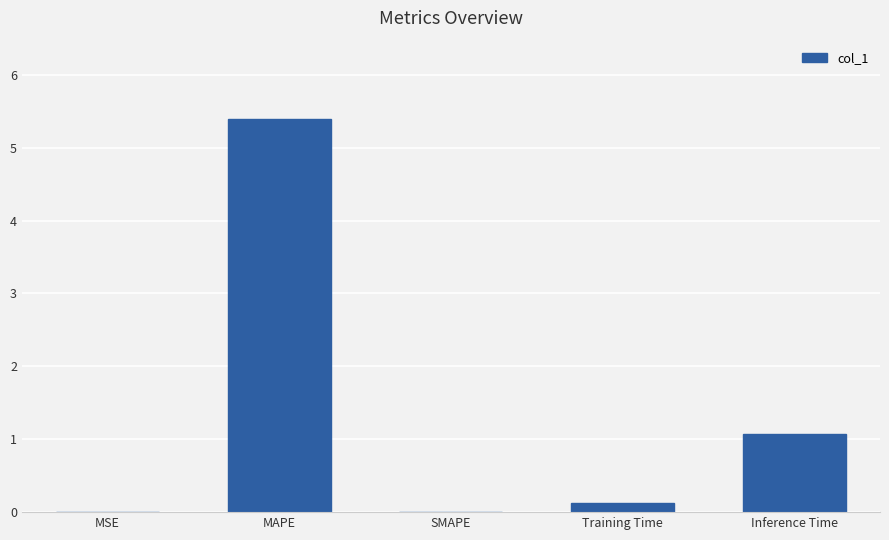

Which label corresponds to the largest value in the chart?

MAPE